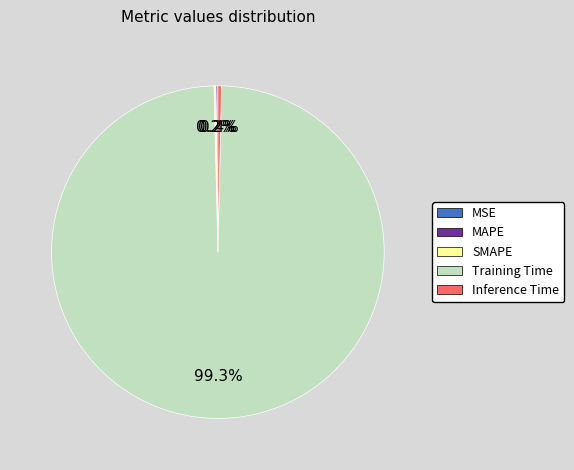

Which category accounts for the majority?

Training Time